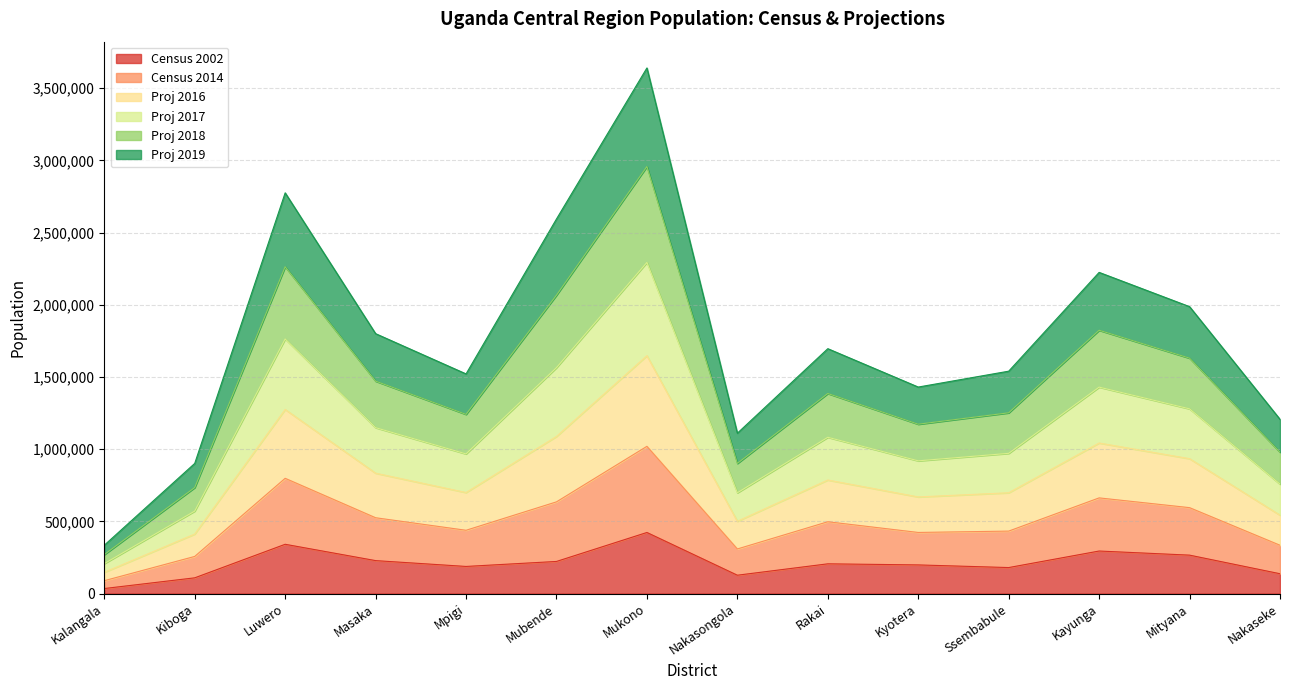

At which category is the sum across all series the highest?

Mukono